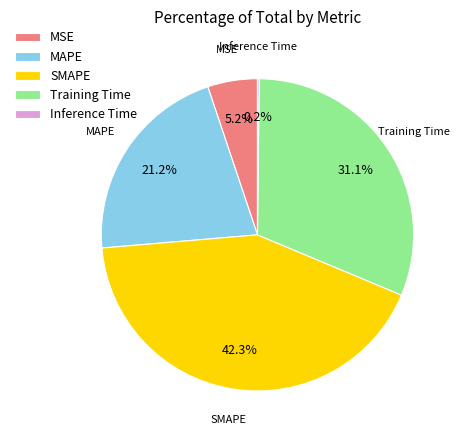

Does MAPE account for over 50% of the chart?

No